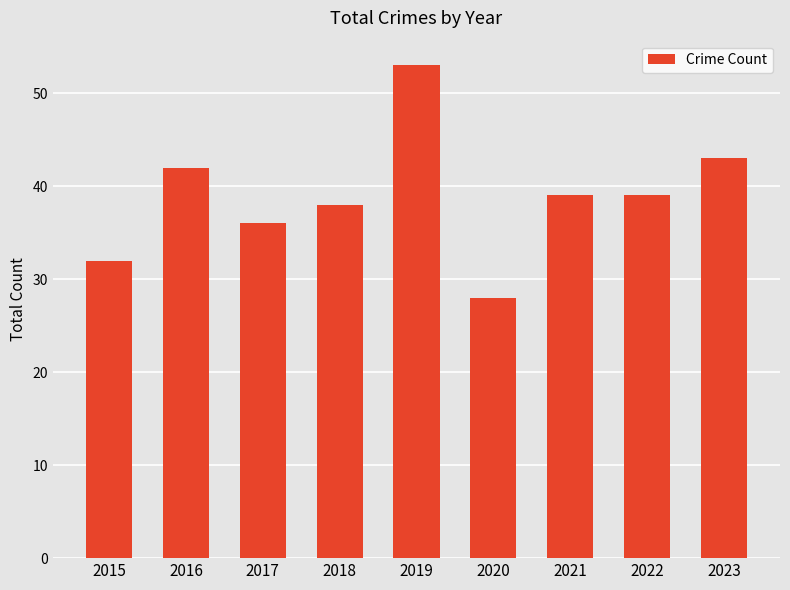

What is the difference between the second highest and second lowest values?

11